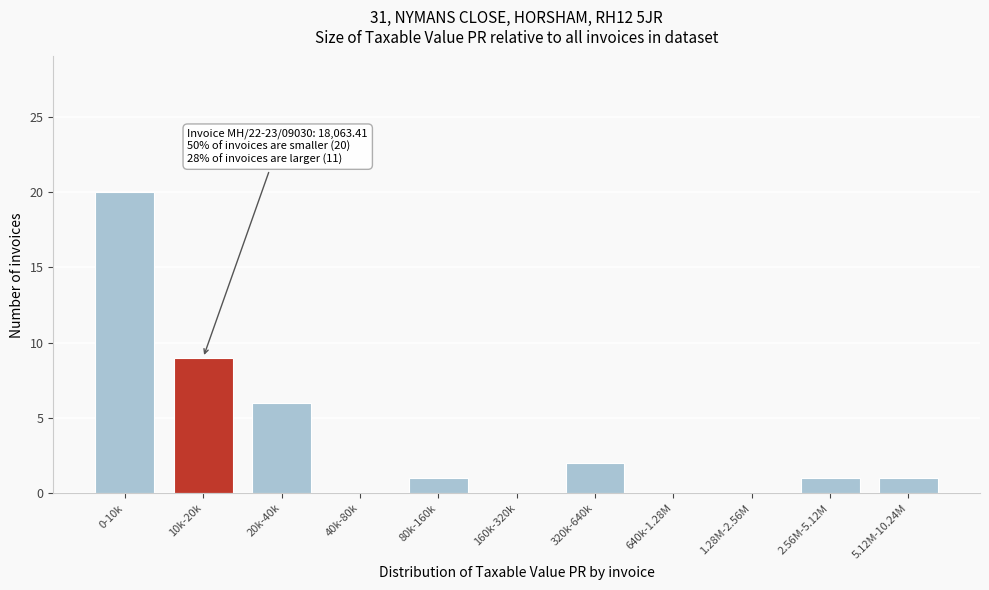

Reading left to right, list all the values displayed in this chart.

0-10k=20	10k-20k=9	20k-40k=6	40k-80k=0	80k-160k=1	160k-320k=0	320k-640k=2	640k-1.28M=0	1.28M-2.56M=0	2.56M-5.12M=1	5.12M-10.24M=1